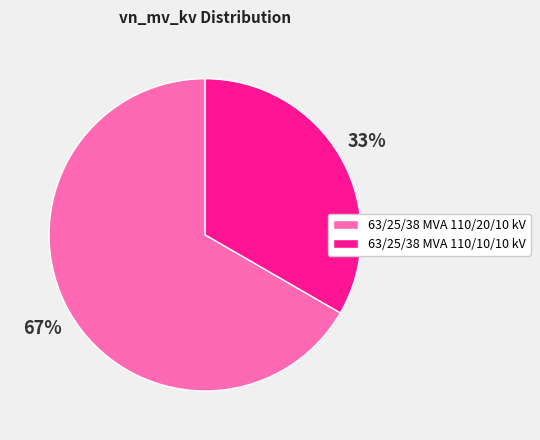

True or false: 63/25/38 MVA 110/10/10 kV accounts for 26% of the total.

False